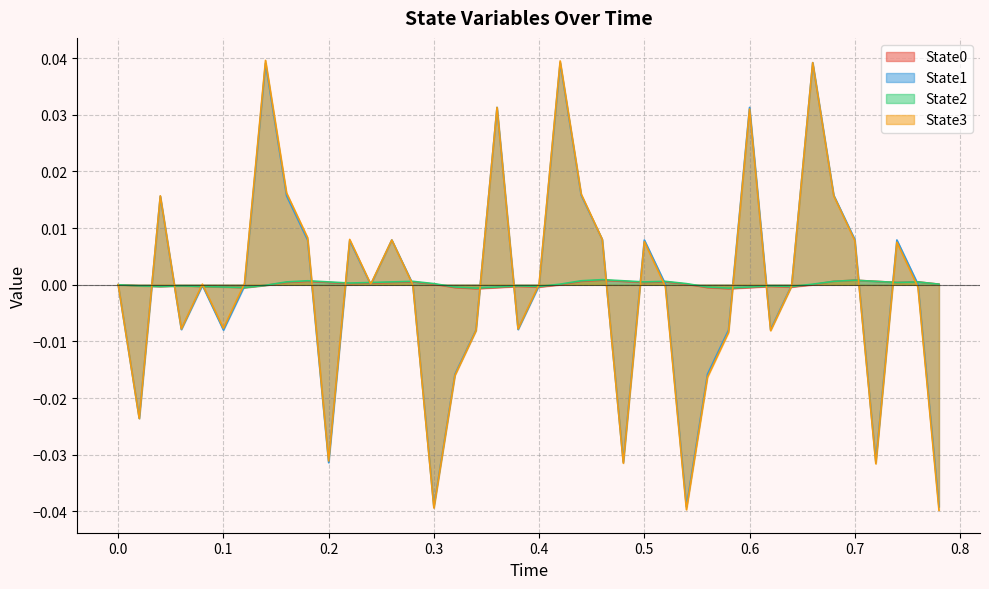

How many values in State0 are above zero?

20